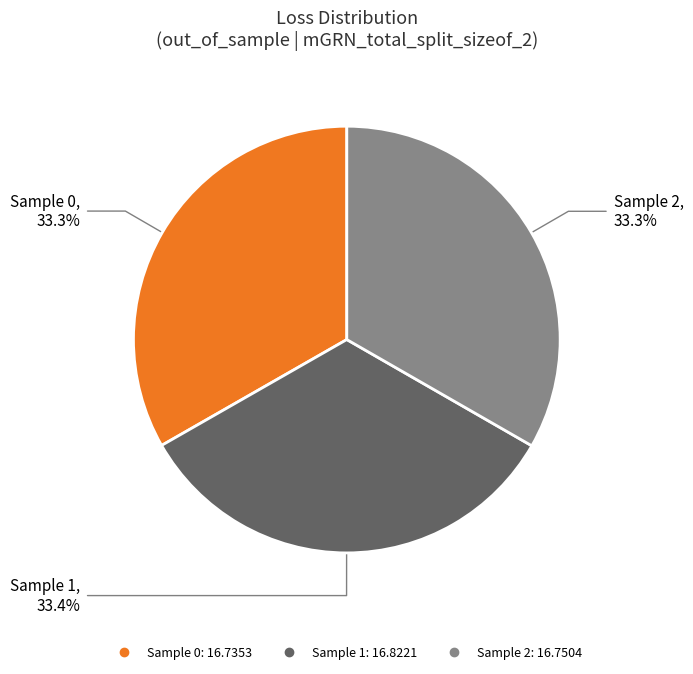

To the nearest percent, what is the average slice percentage?

33%